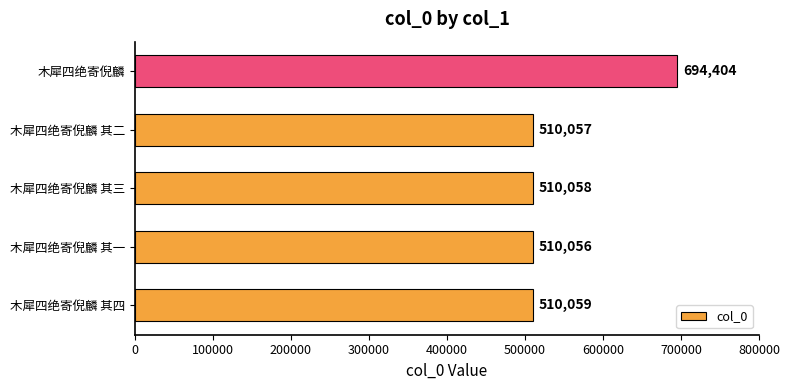

Is it true that the value at 木犀四绝寄倪麟 其三 is 209283?

False